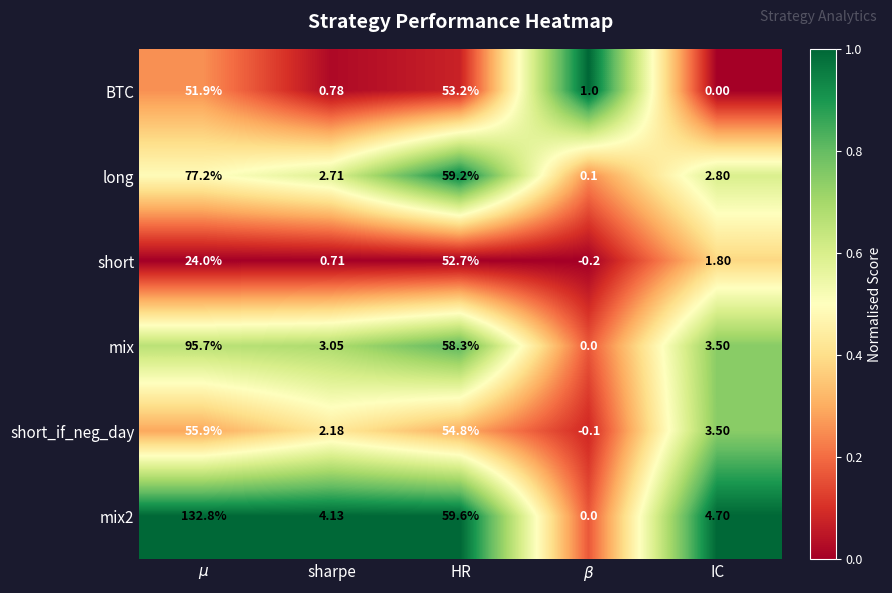

Which category has the highest value in the BTC series?

HR